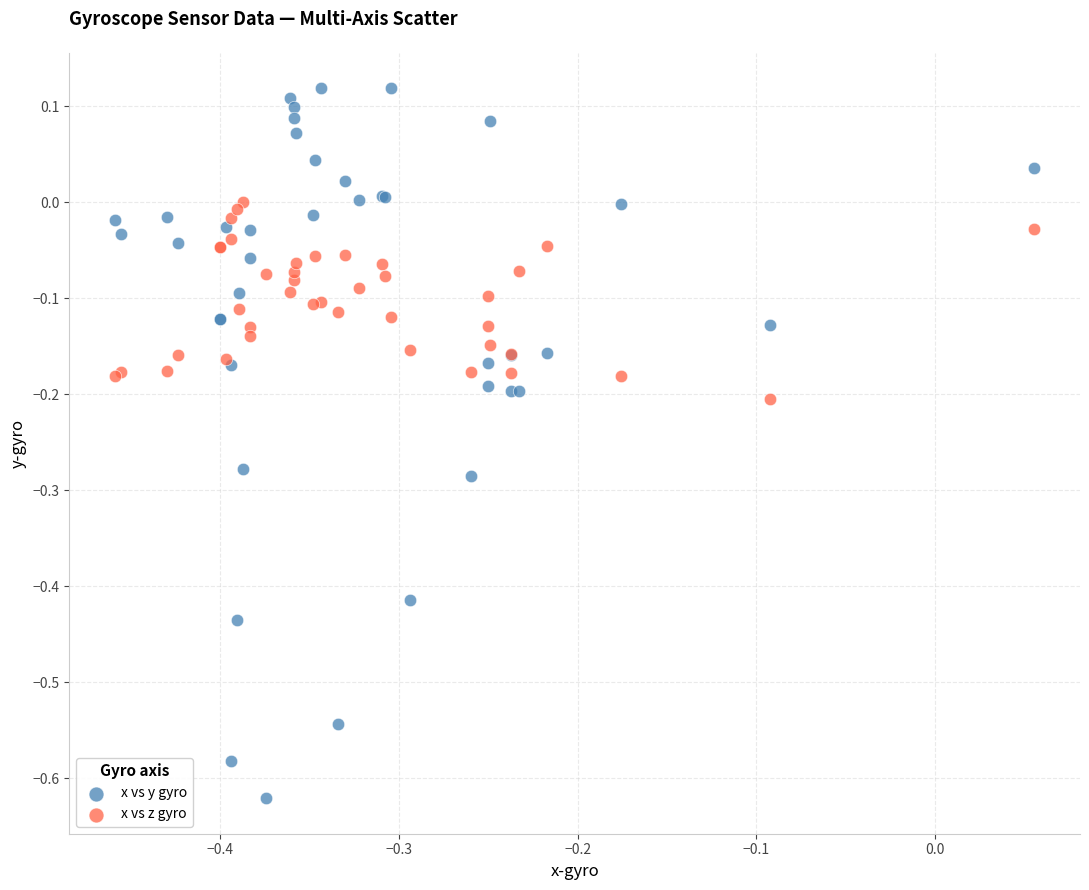

What are all the series names shown in the legend?

x vs y gyro, x vs z gyro